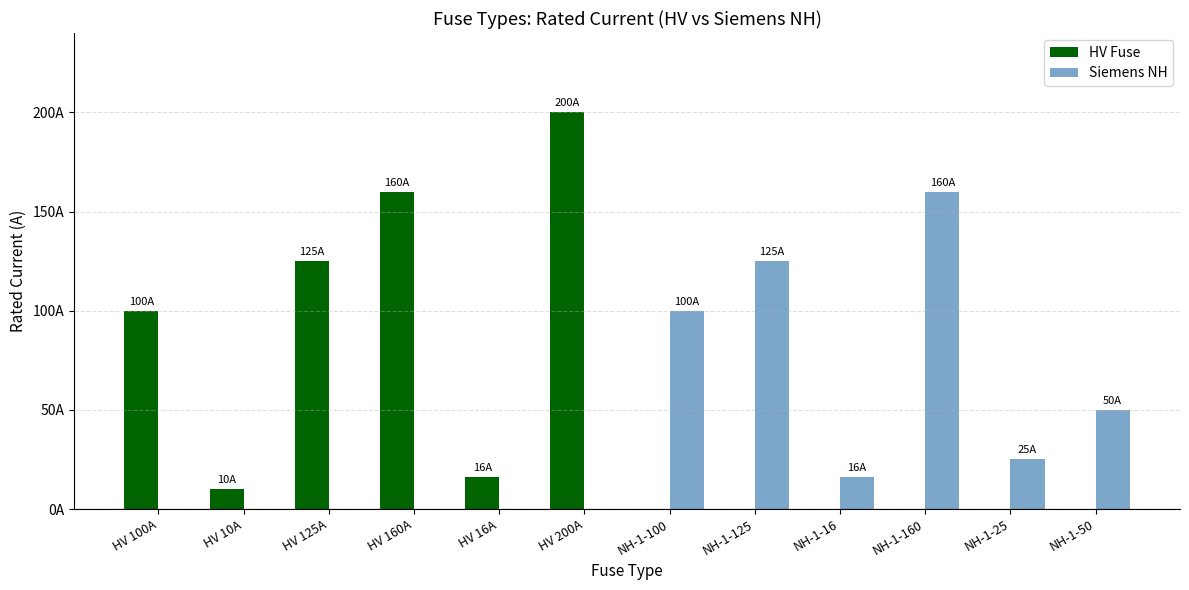

How many Siemens NH values are between 0 and 100?

10